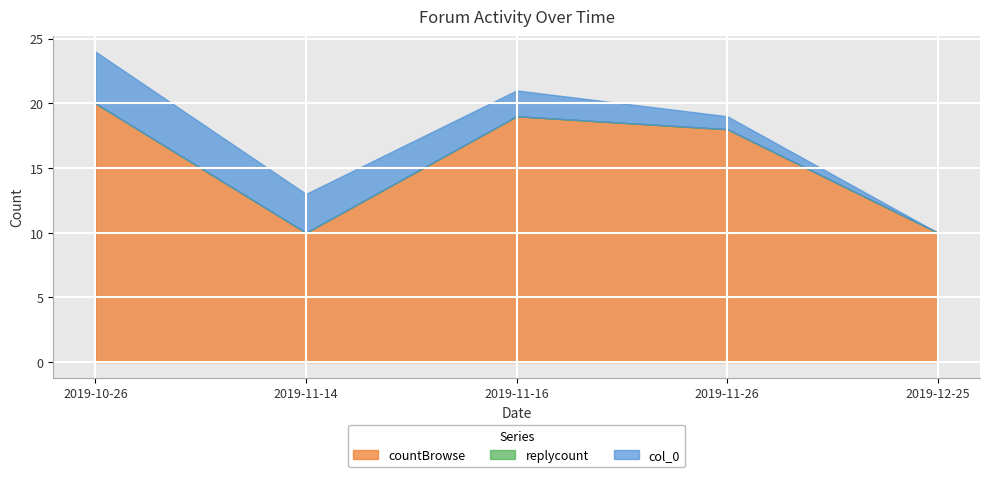

Which has a higher value, 2019-11-26 or 2019-11-14?

2019-11-26